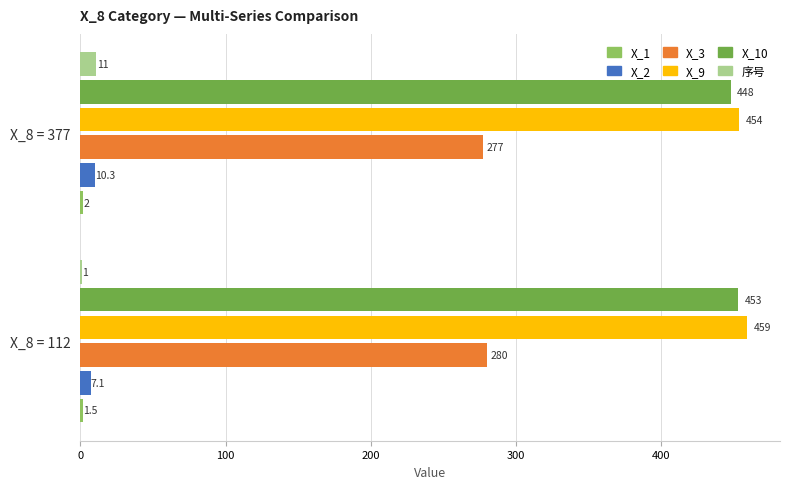

What is the highest value of the X_3 series?

280.0